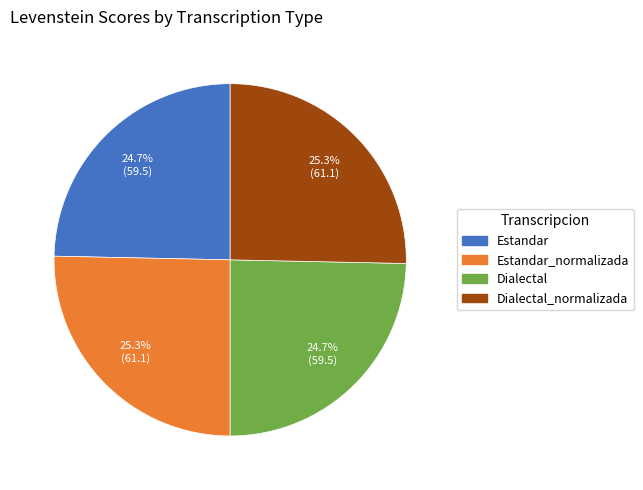

Is there a majority slice in this chart?

No